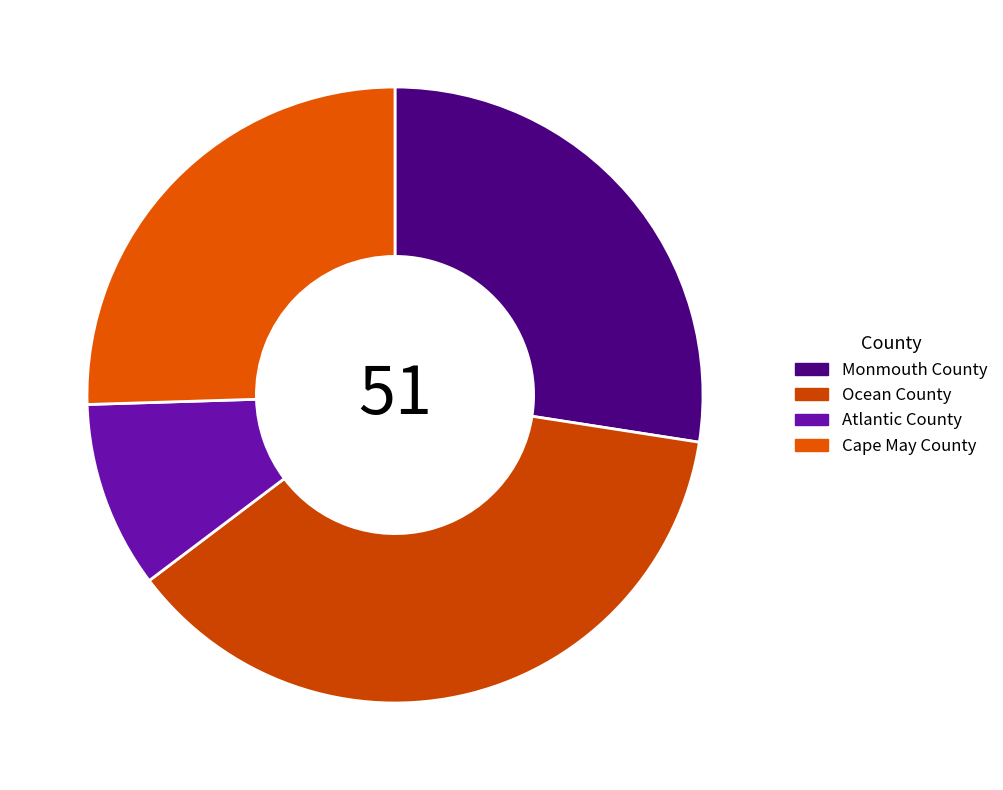

Is it true that Monmouth County is 35% of the pie?

False